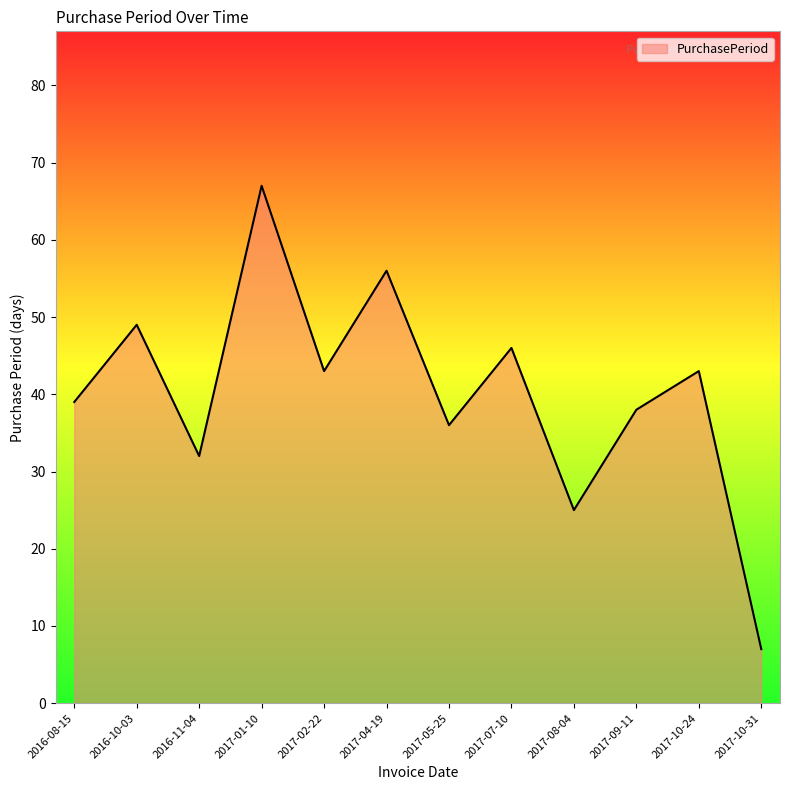

Reading left to right, extract all data points from this chart.

2016-08-15=39	2016-10-03=49	2016-11-04=32	2017-01-10=67	2017-02-22=43	2017-04-19=56	2017-05-25=36	2017-07-10=46	2017-08-04=25	2017-09-11=38	2017-10-24=43	2017-10-31=7